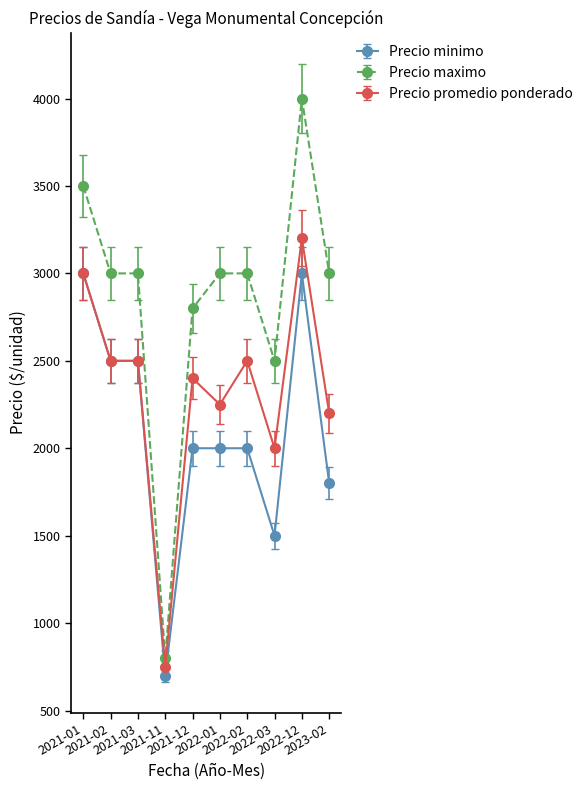

Which label corresponds to the largest value in the chart?

2022-12